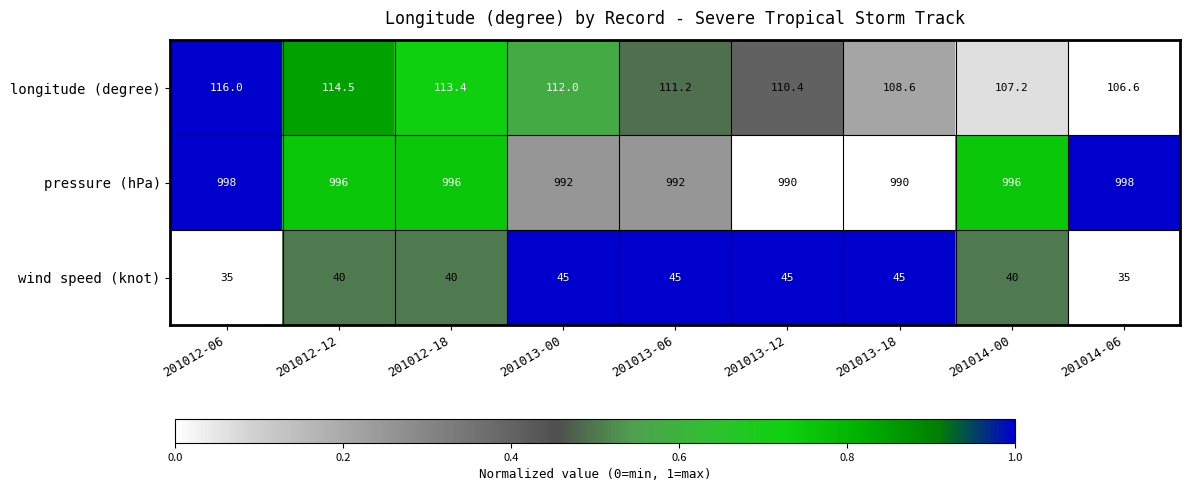

What is the spread (max minus min) of values at 201012-18?

956.0